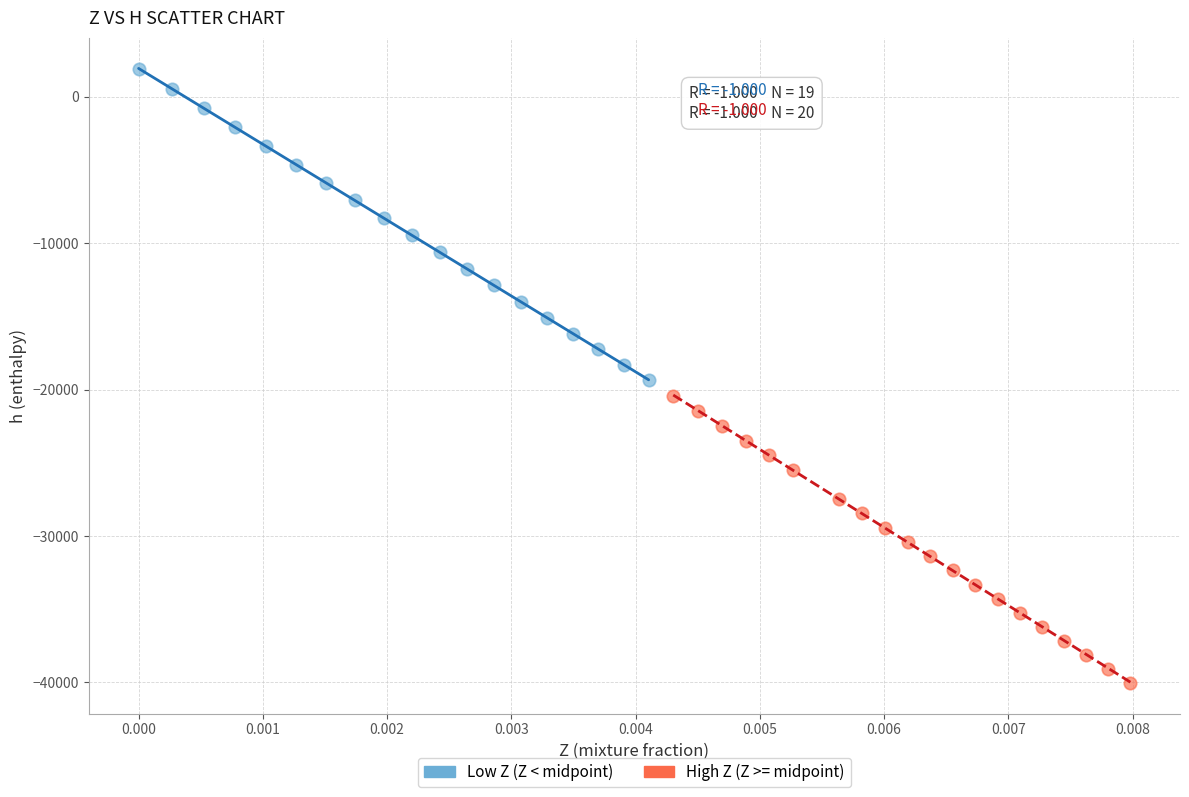

What are all the series names shown in the legend?

Low Z (Z < midpoint), High Z (Z >= midpoint)